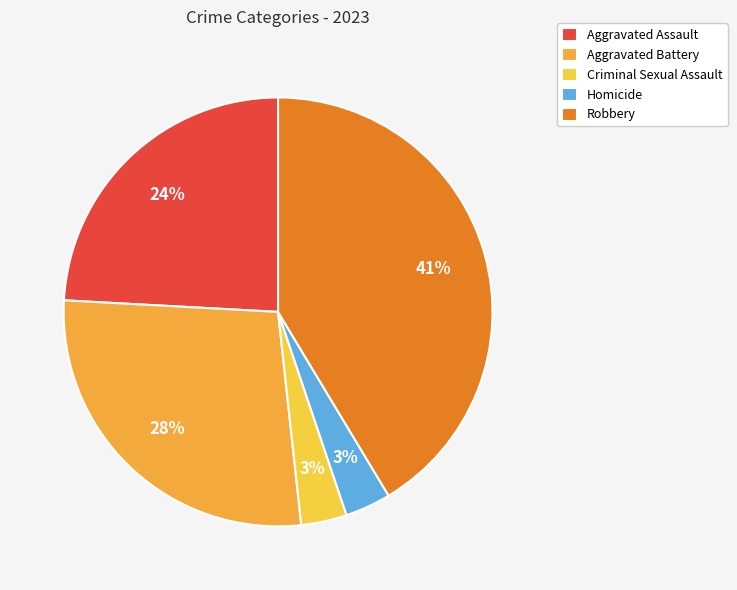

What percentage is NOT represented by Criminal Sexual Assault?

96.6%